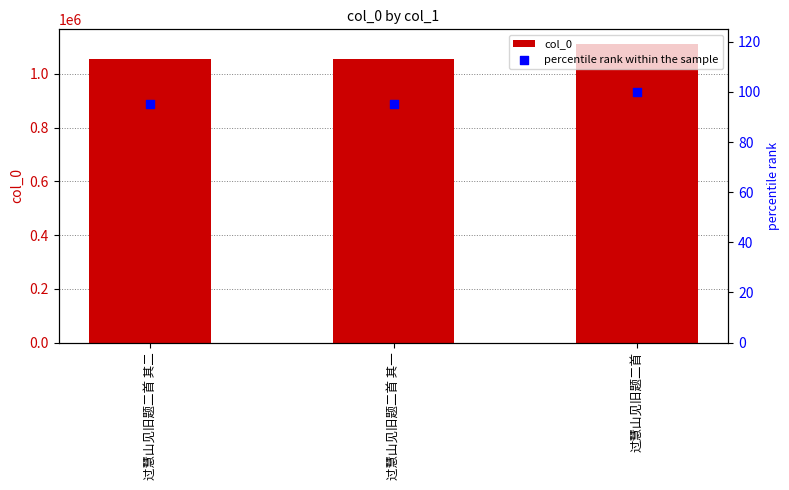

Is the value of col_0 at 过慧山见旧题二首 其一 greater than the value of percentile rank within the sample at 过慧山见旧题二首 其二?

Yes